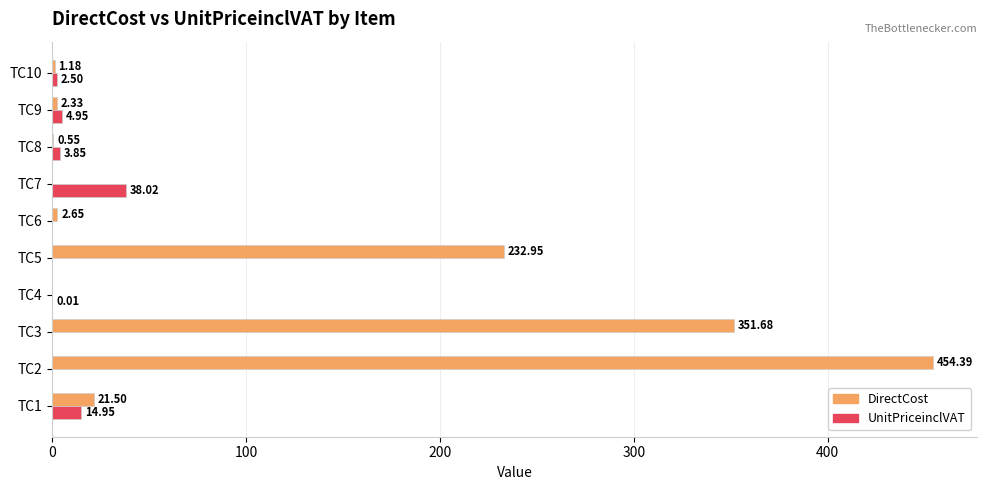

Is the value of DirectCost at TC10 greater than the value of UnitPriceinclVAT at TC5?

Yes